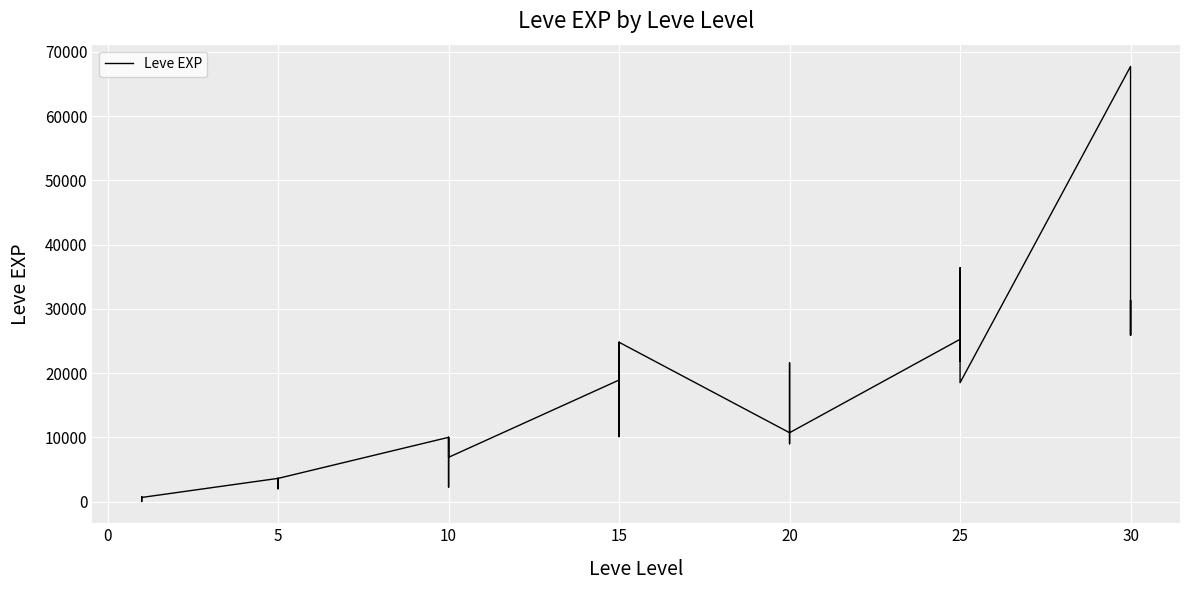

The value at 5 is 982. True or false?

False